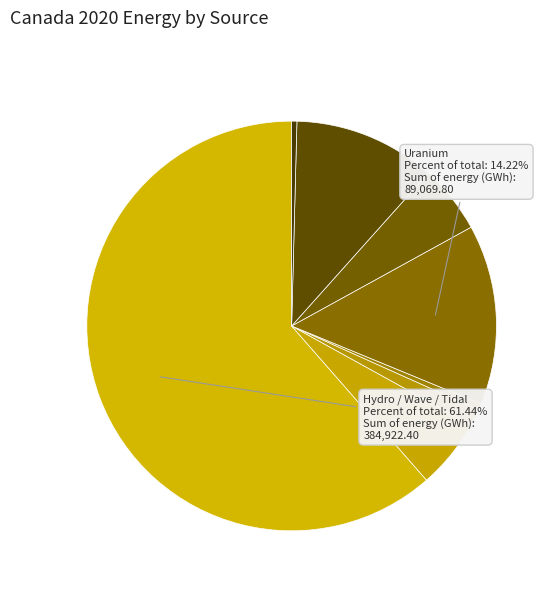

How many slices are in this pie chart?

8